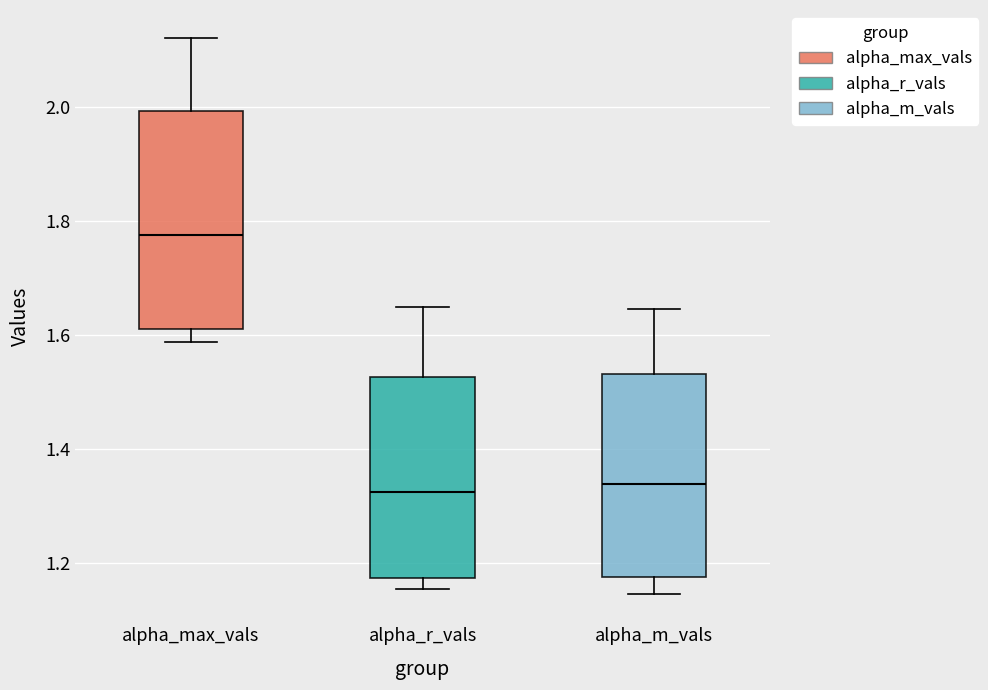

Comparing the boxes themselves (not the whiskers), which one is the tallest?

alpha_max_vals